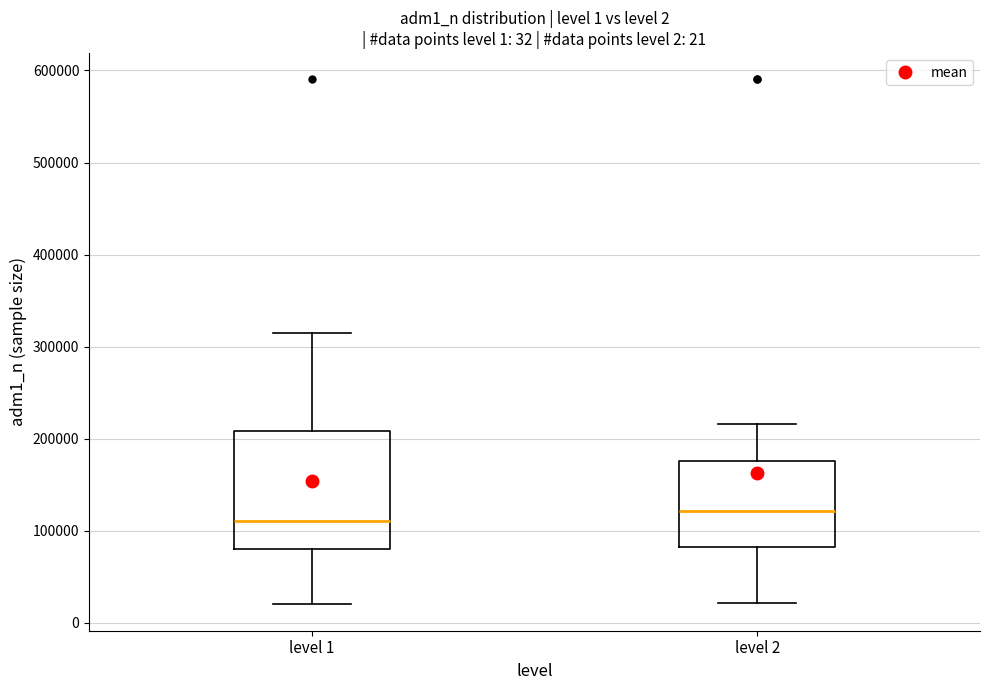

Where does the median line of the box for level 1 sit on the y-axis? The values are not printed on the chart, so give them approximately, as read against the axis.

110000